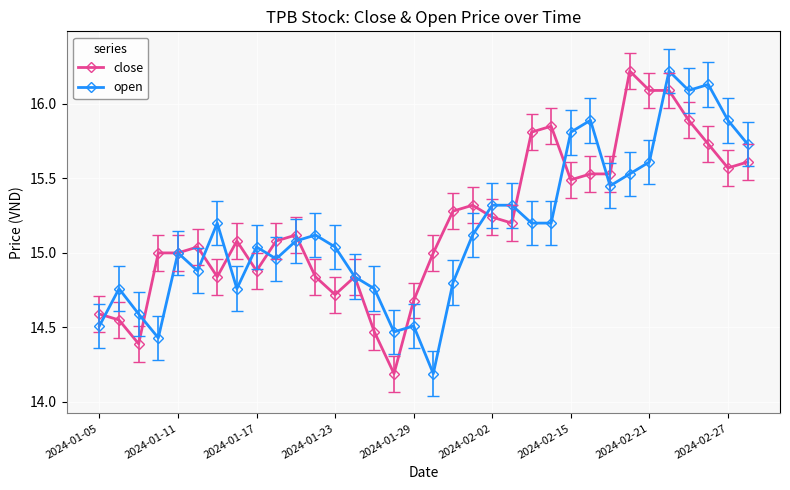

True or false: open has more than 0 interior local peaks.

True